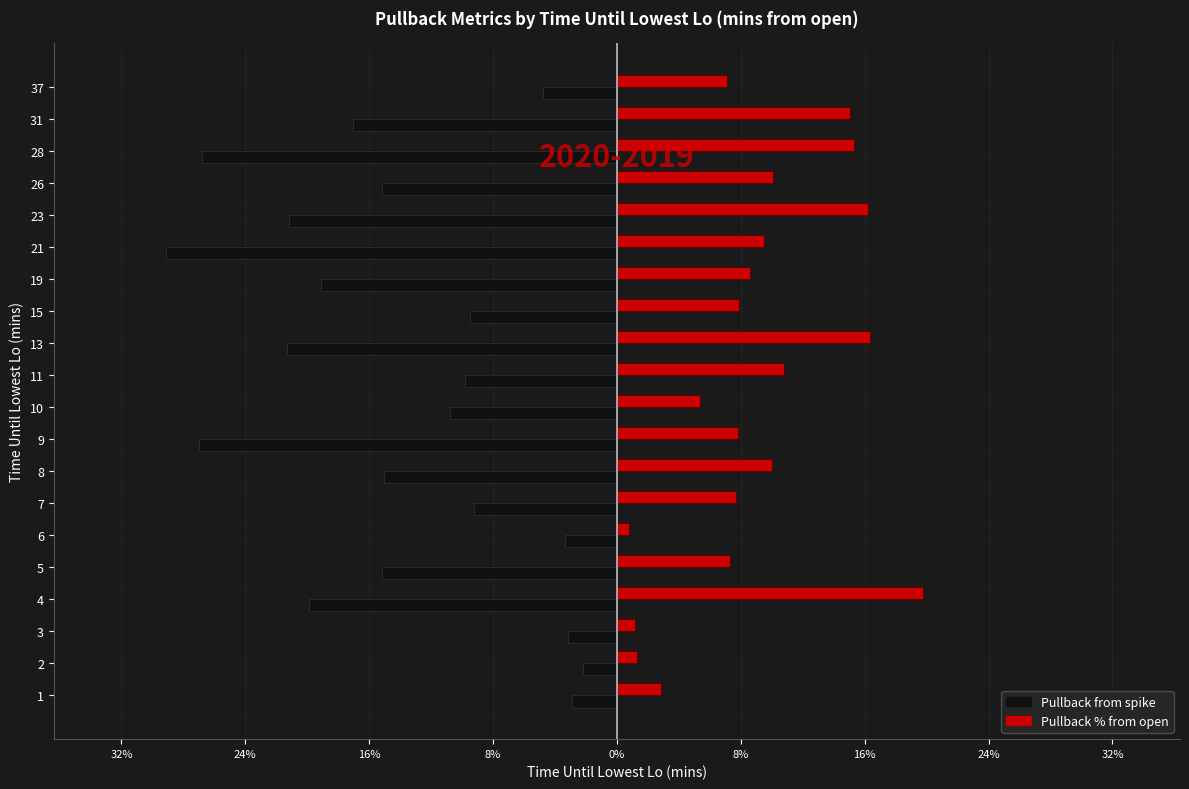

What are all the series names shown in the legend?

Pullback from spike, Pullback % from open